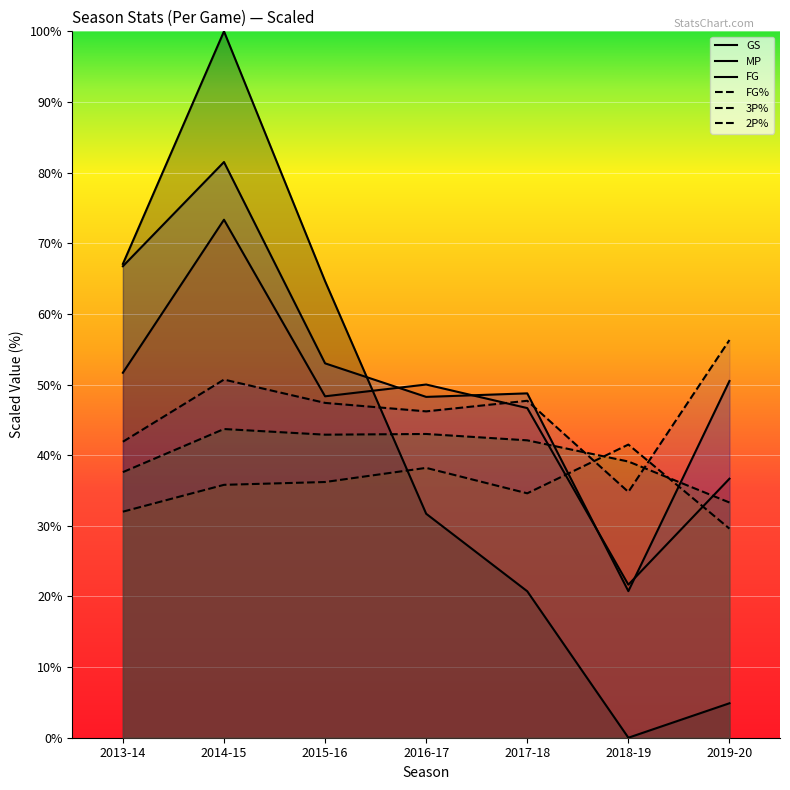

What is the maximum value shown in the chart?

100.0